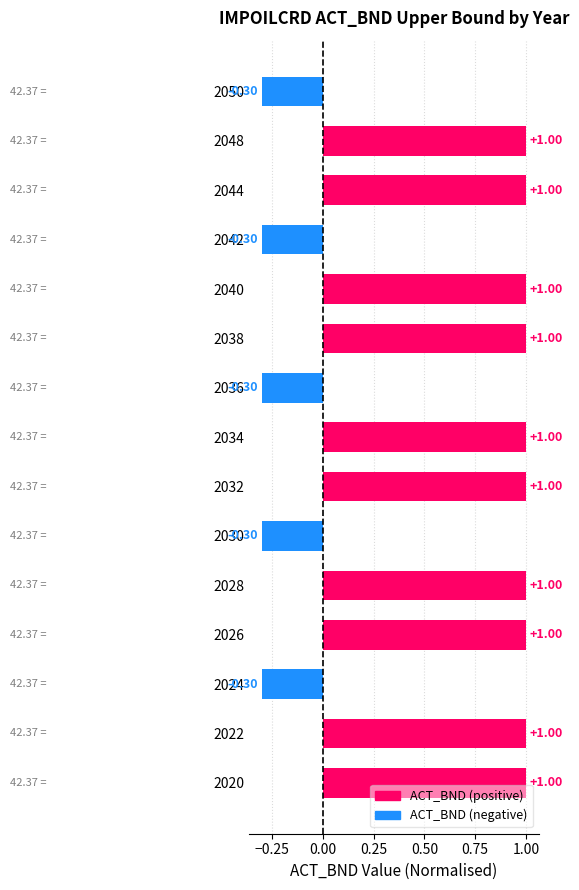

What is the difference between the second highest and second lowest values?

1.3